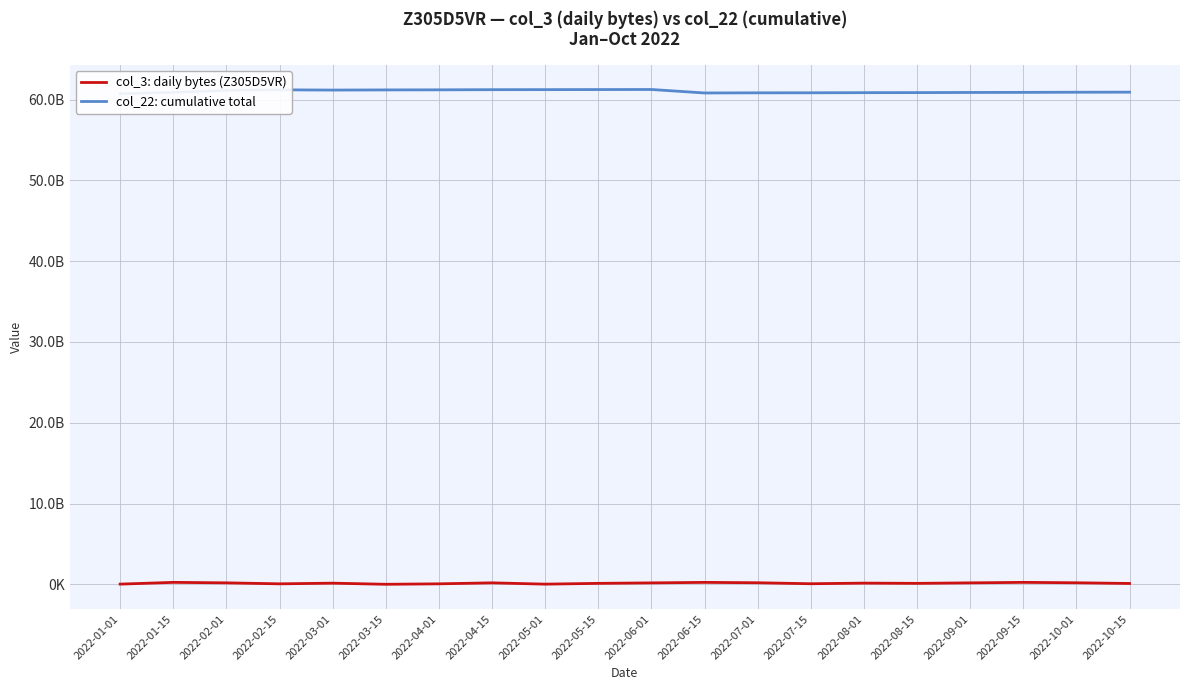

What is the greatest value displayed?

61245268032